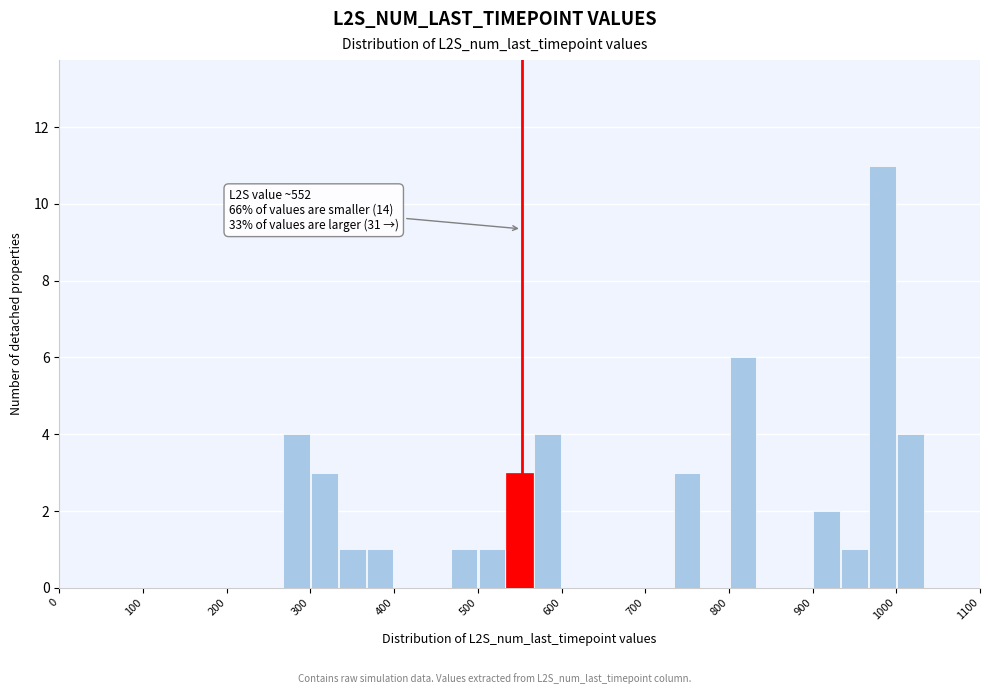

Around what value on the x-axis is the tallest bar? Give the approximate position of its centre, as read against the axis.

980